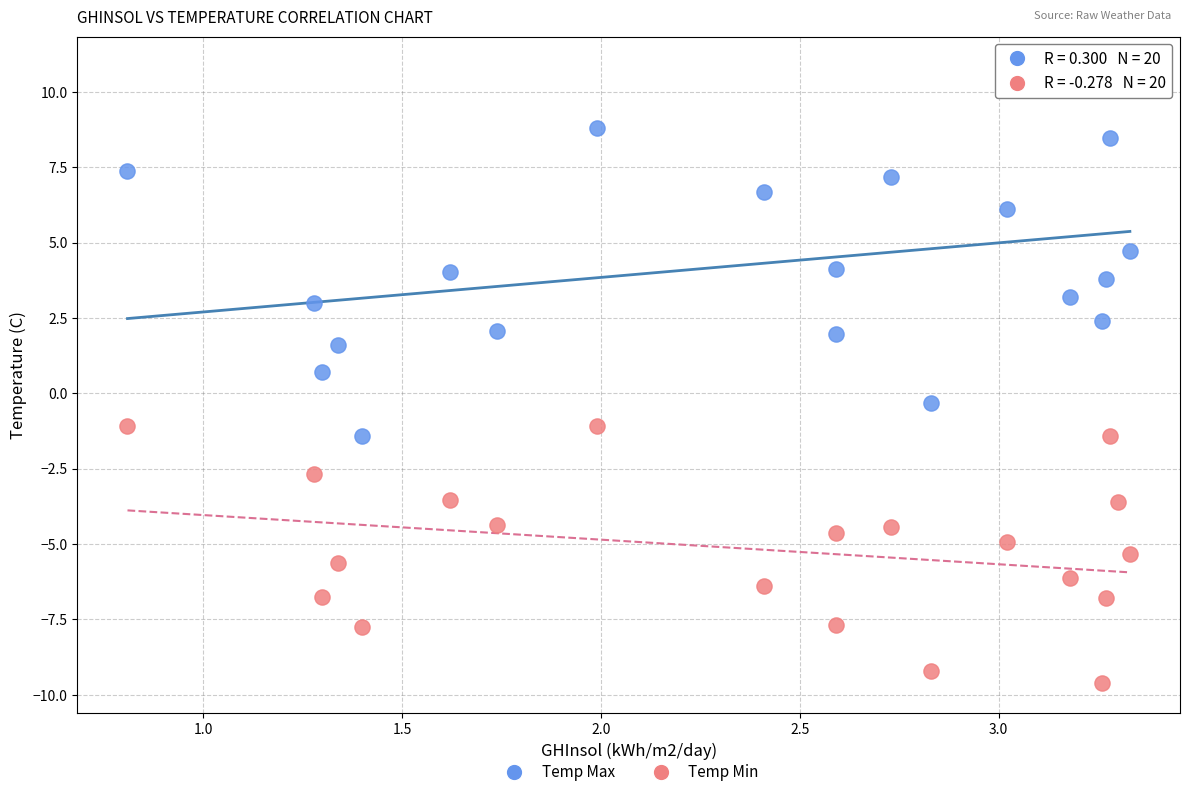

Which series has the widest spread of Y values?

Temp Max